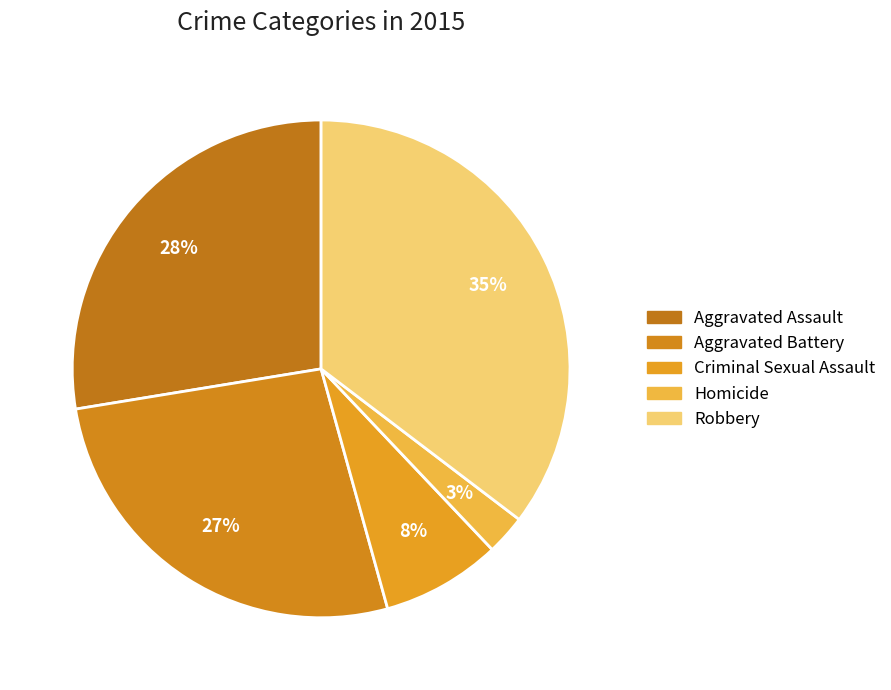

How many segments does this pie chart have?

5